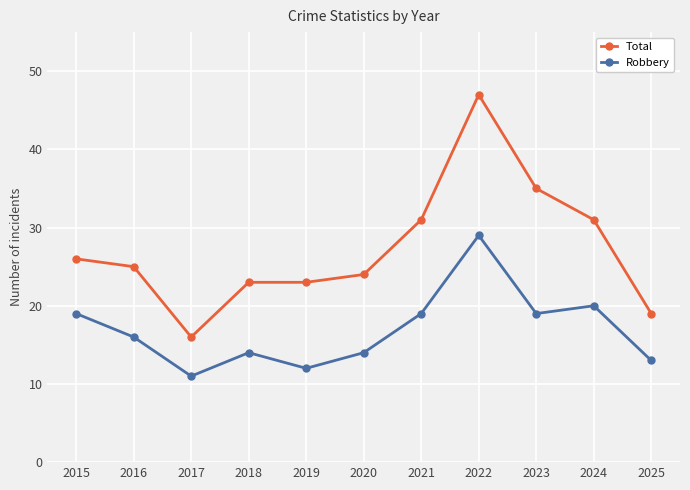

True or false: Total and Robbery cross at least once.

False